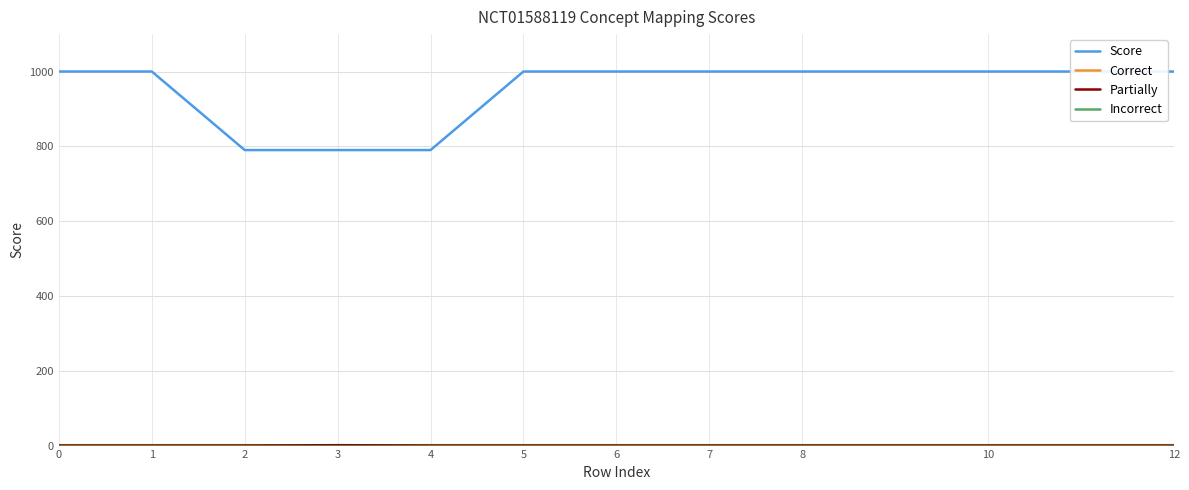

What is the difference between the highest and lowest values at 0?

1000